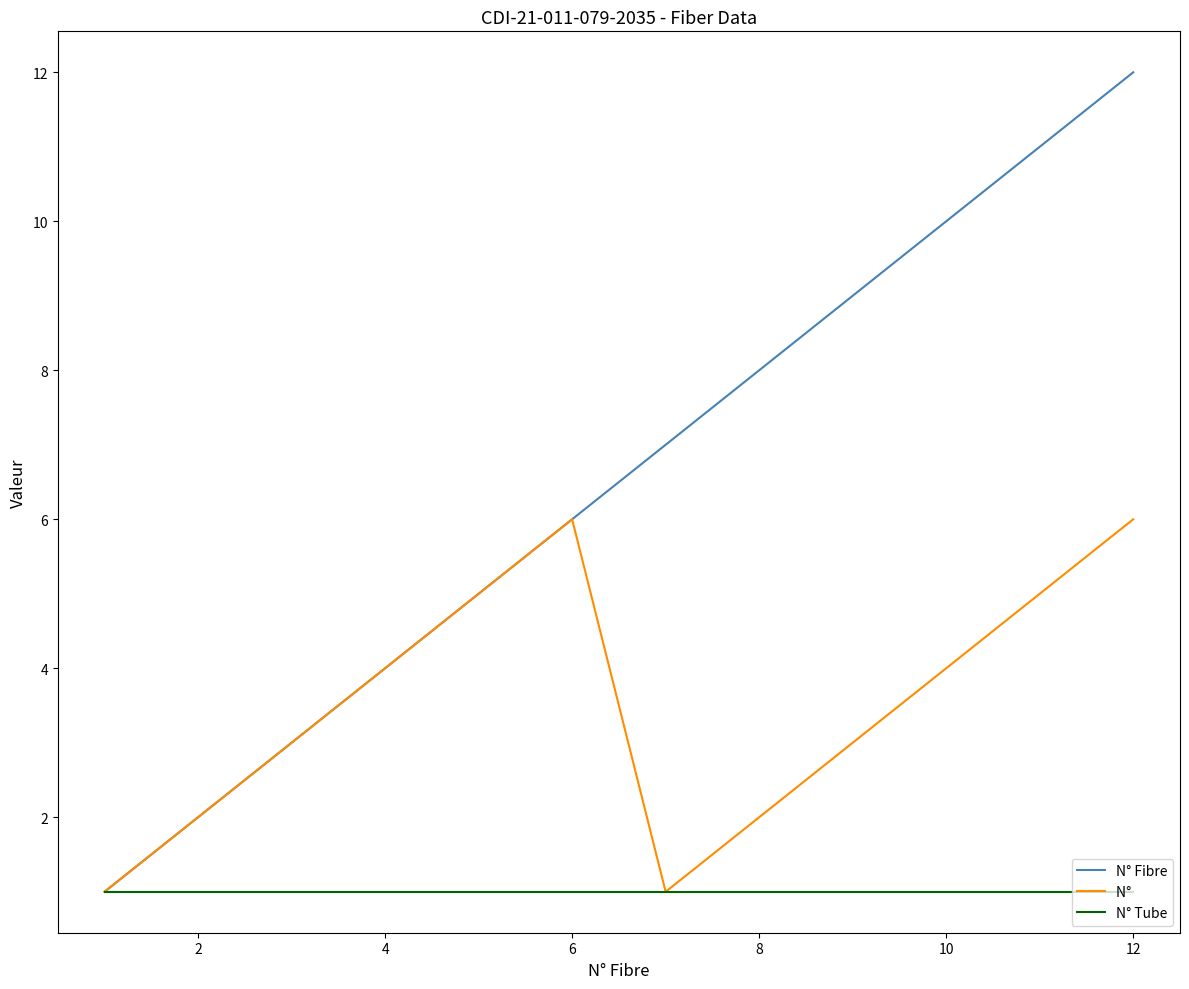

How many lines are shown in the chart?

3